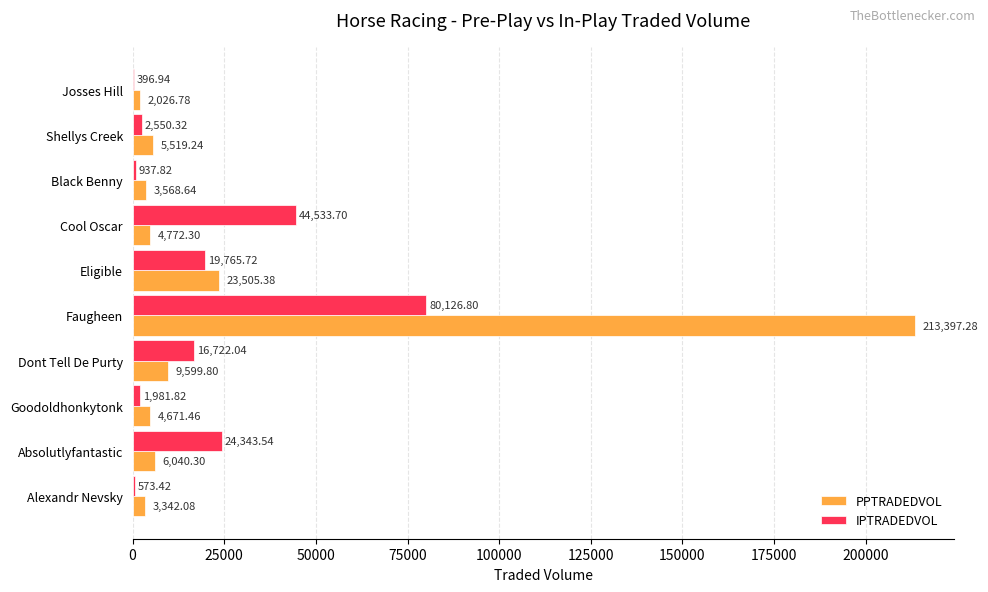

Where is PPTRADEDVOL nearest to the value 107712?

Eligible